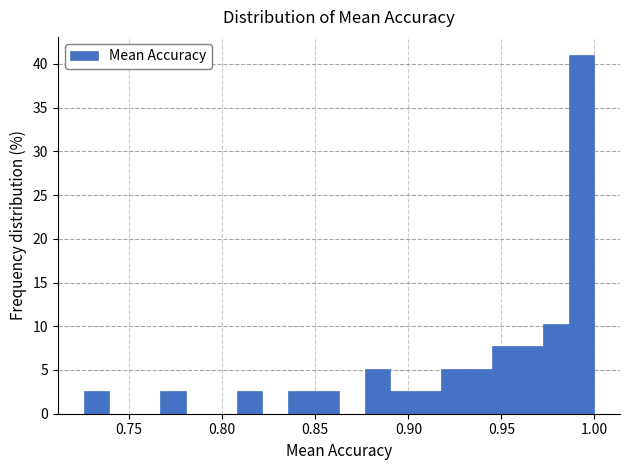

Around what value on the x-axis is the tallest bar? Give the approximate position of its centre, as read against the axis.

0.995